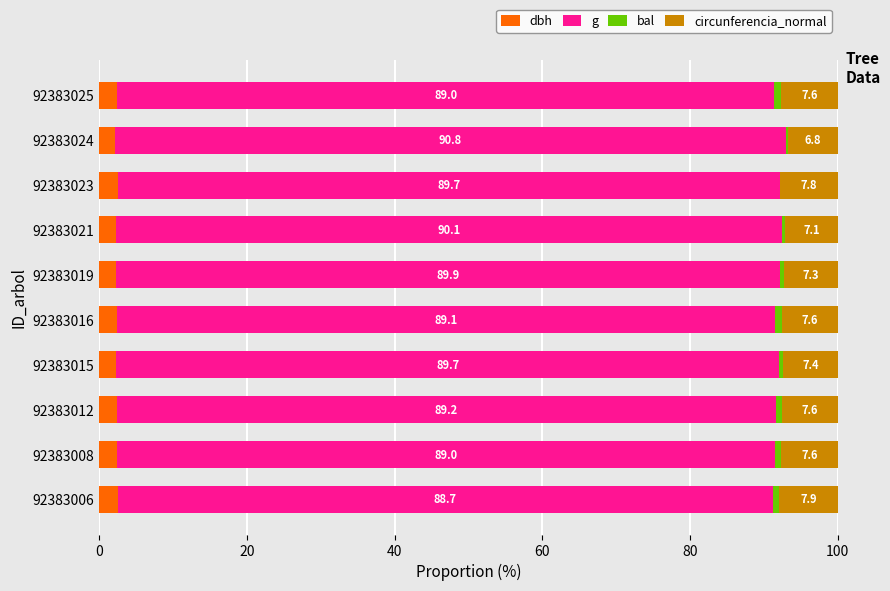

What is the total value across all series at 92383006?

100.0